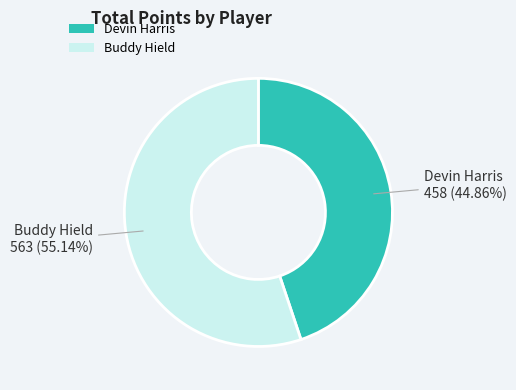

How many slices are in this pie chart?

2